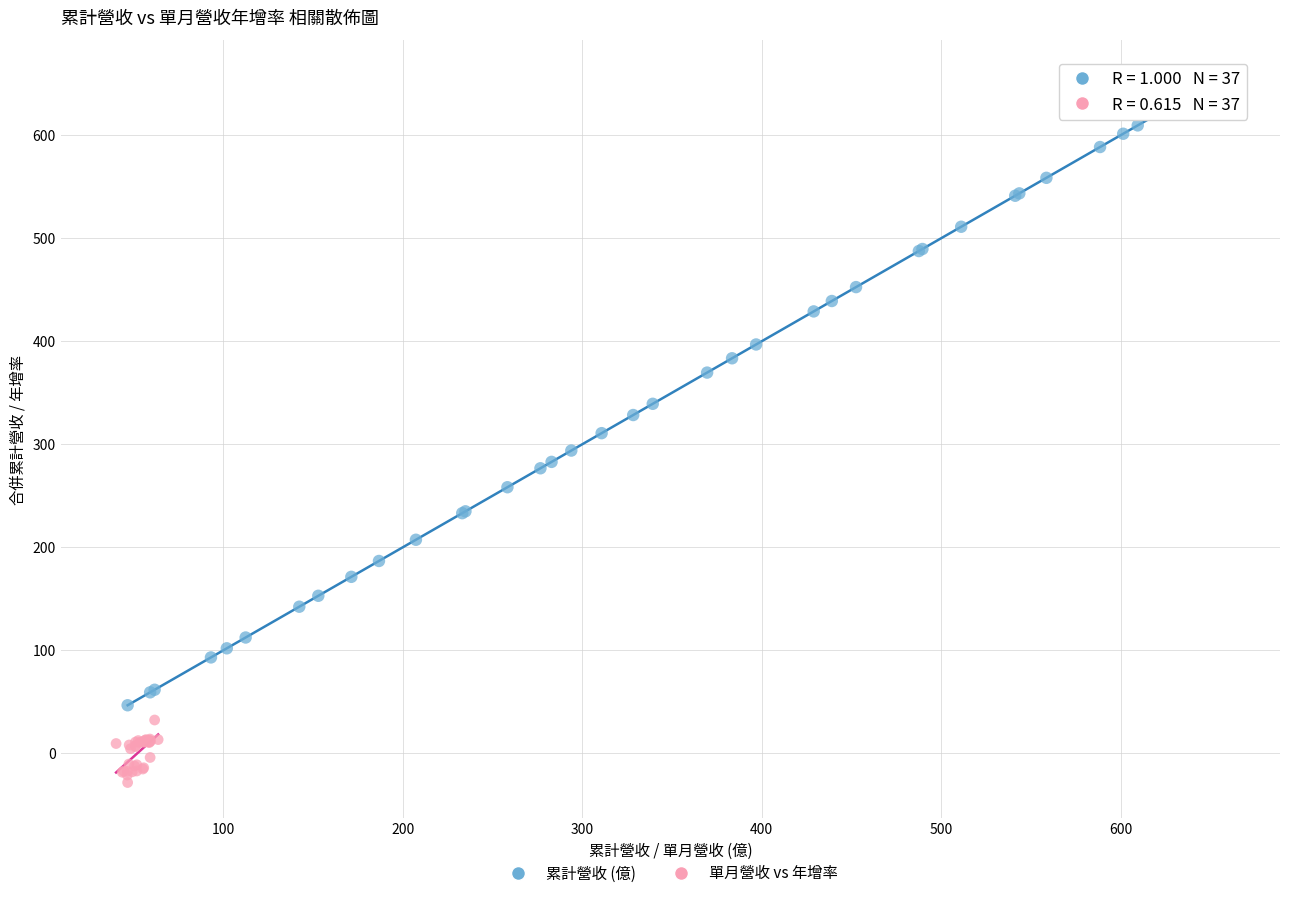

Which series has the largest Y range (max minus min)?

累計營收 (億)